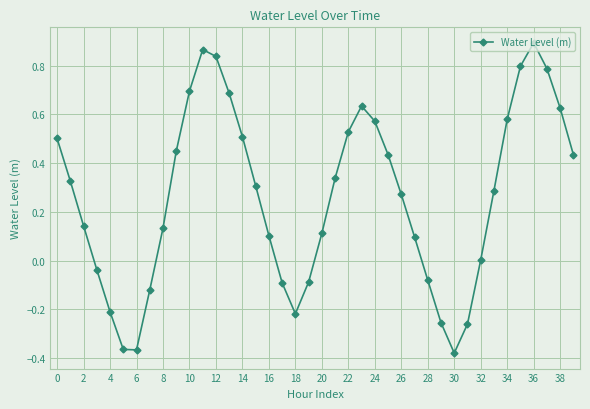

How many categories are shown in the chart?

40